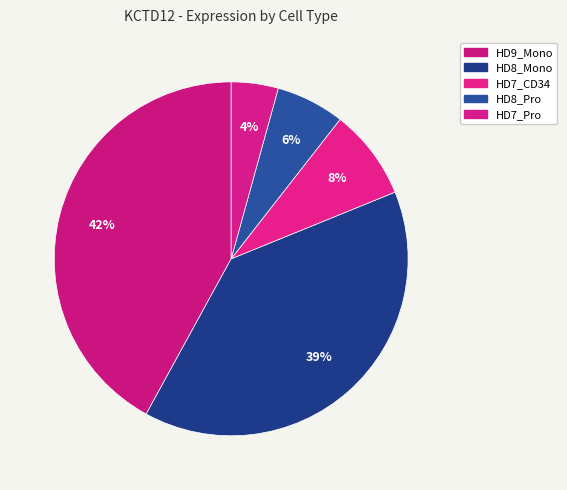

What percentage is the HD8_Mono slice, to the nearest percent?

39%